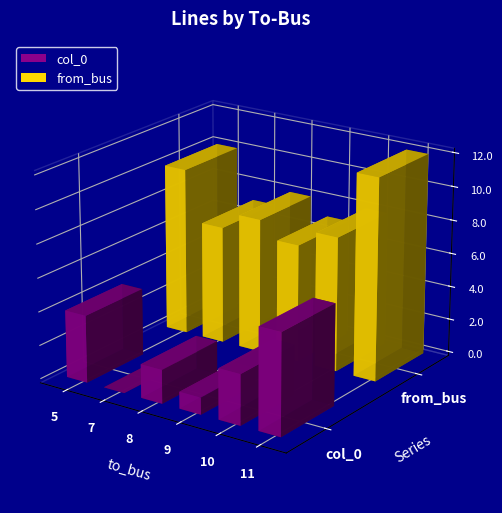

Reading right to left, extract all data points from this chart.

col_0: 11=6	10=3	9=1	8=2	7=0	5=4
from_bus: 11=12	10=8	9=7	8=8	7=7	5=10